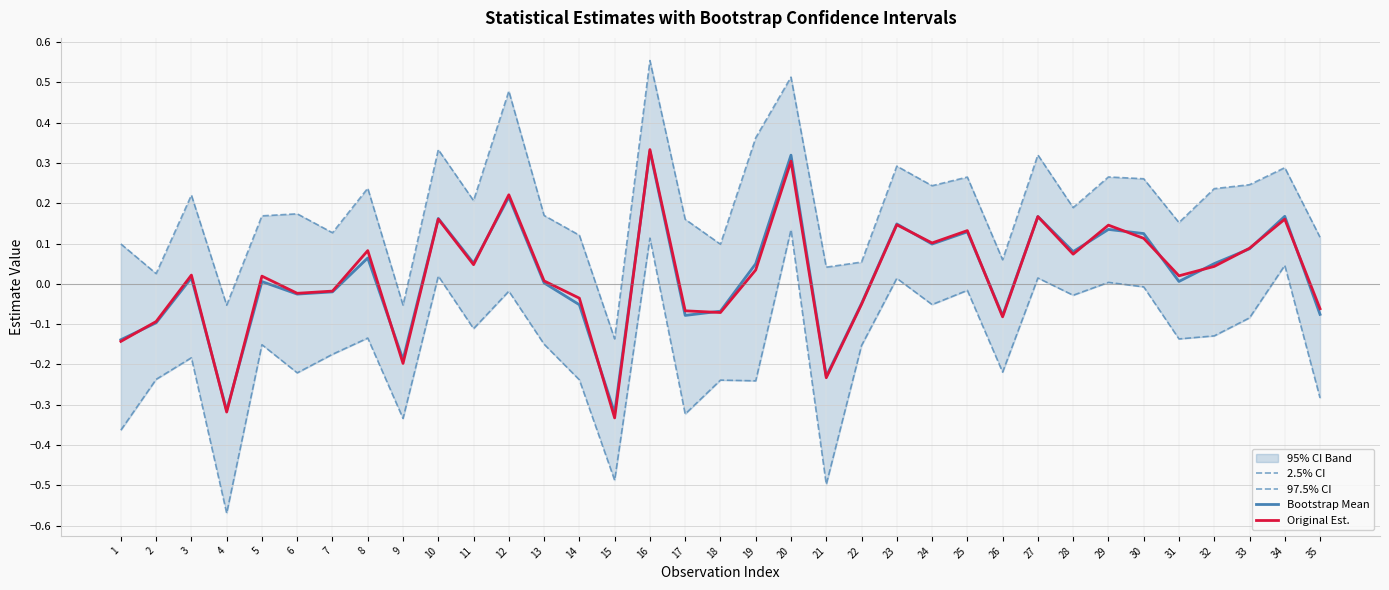

How many values in Bootstrap Mean are above zero?

21